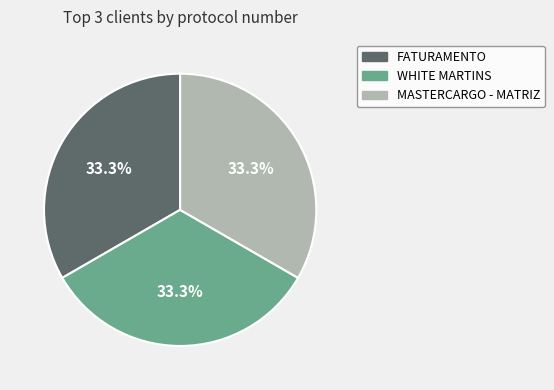

Approximately how many times larger is the value at FATURAMENTO compared to MASTERCARGO - MATRIZ?

1.0